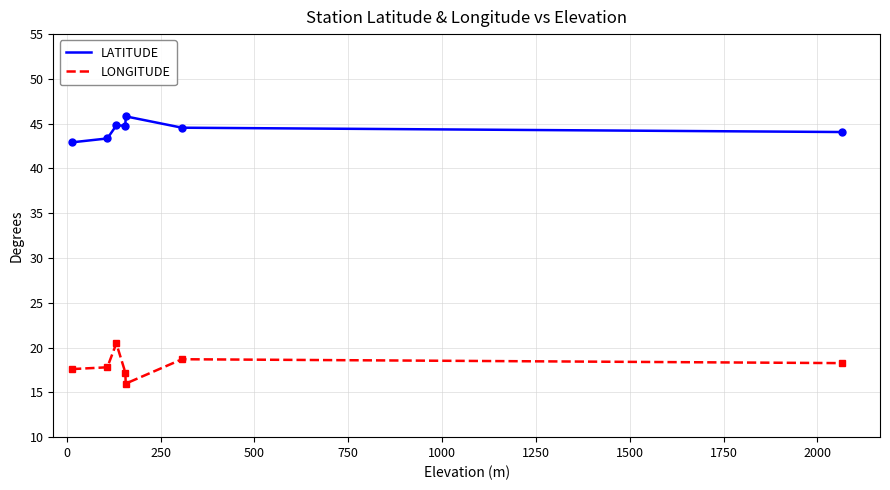

True or false: LONGITUDE and LATITUDE cross at least once.

False